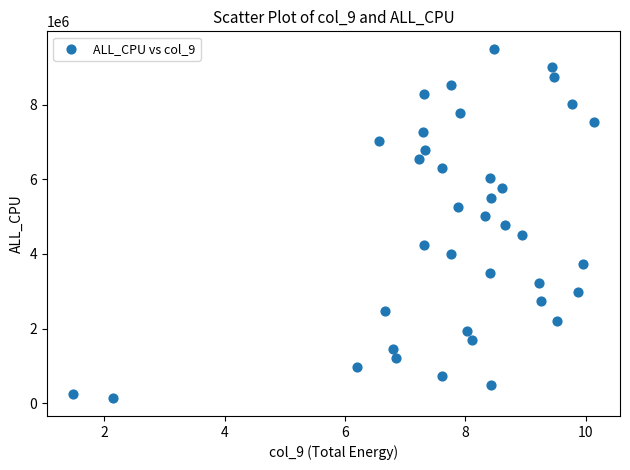

What is the range of Y values (max minus min)?

9370767